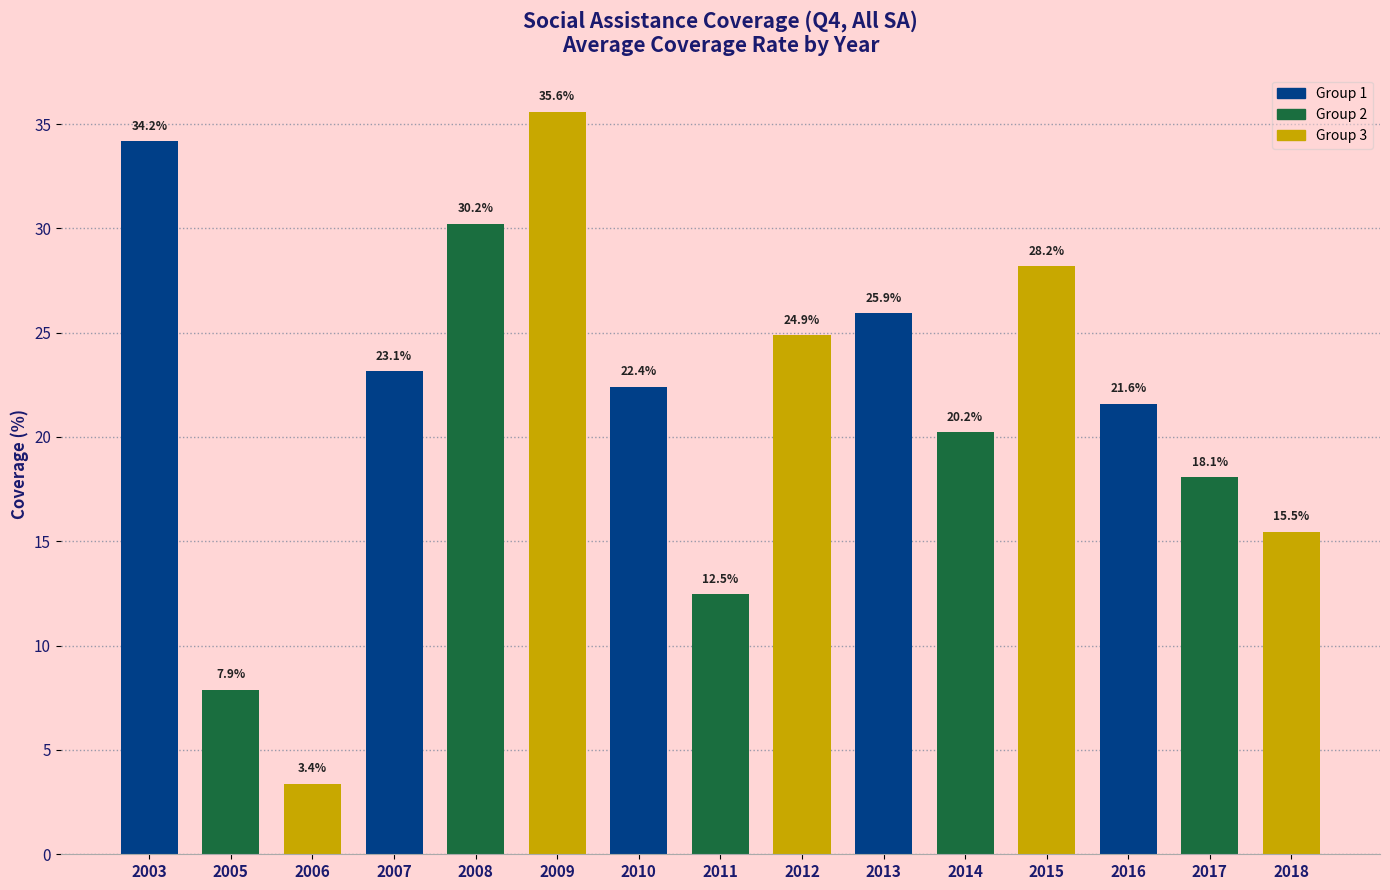

What is the value of the 7th bar from the left?

22.4